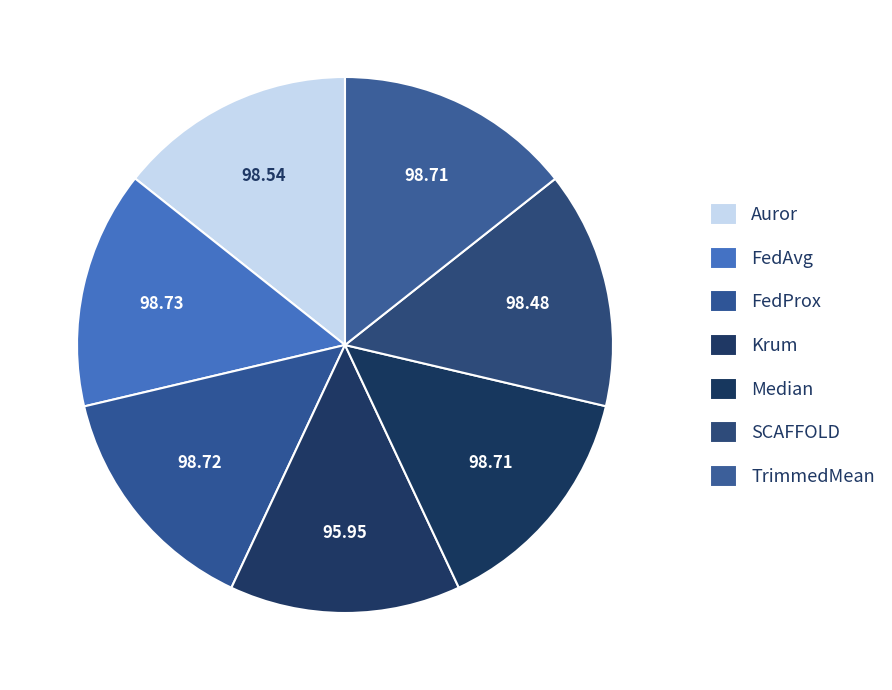

Approximately how many times larger is the value at Auror compared to Krum?

1.0